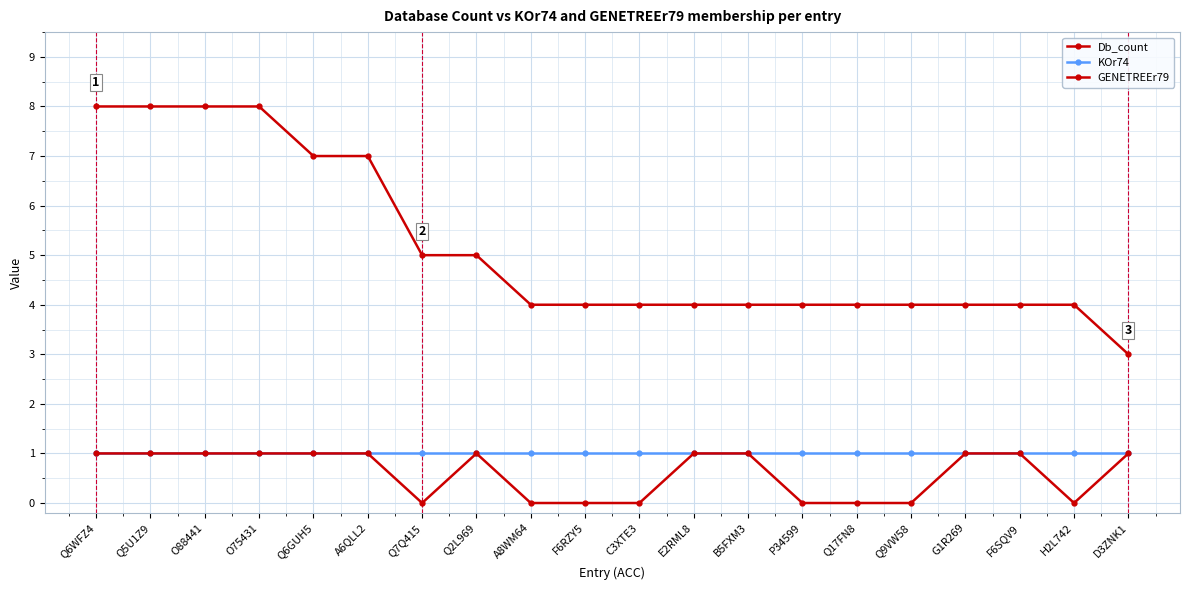

How many distinct data groups are displayed?

3